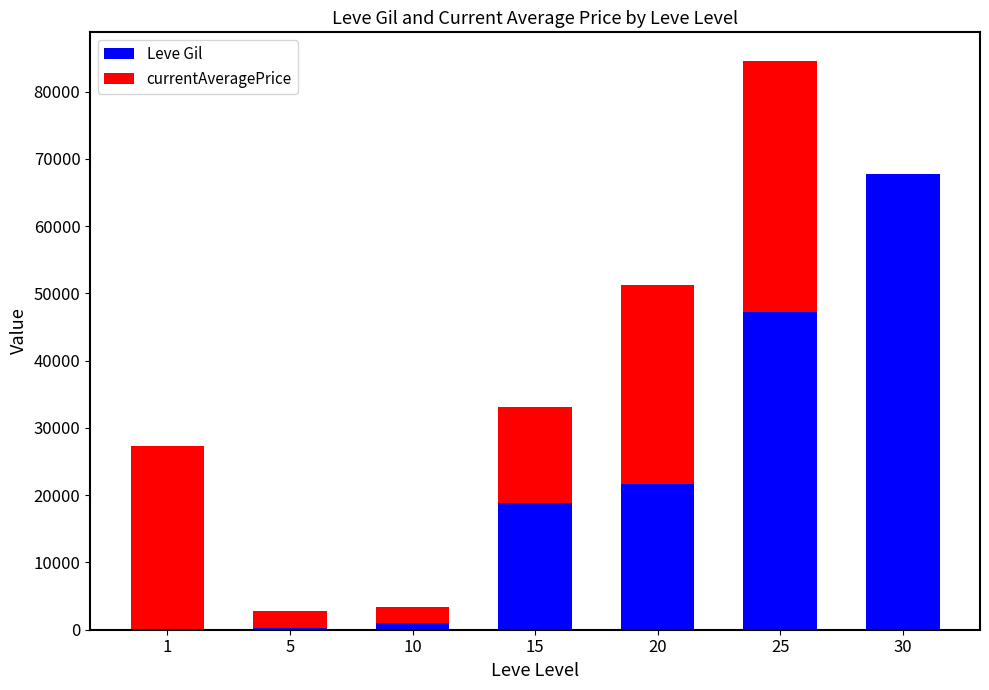

At which category is the sum across all series the highest?

25